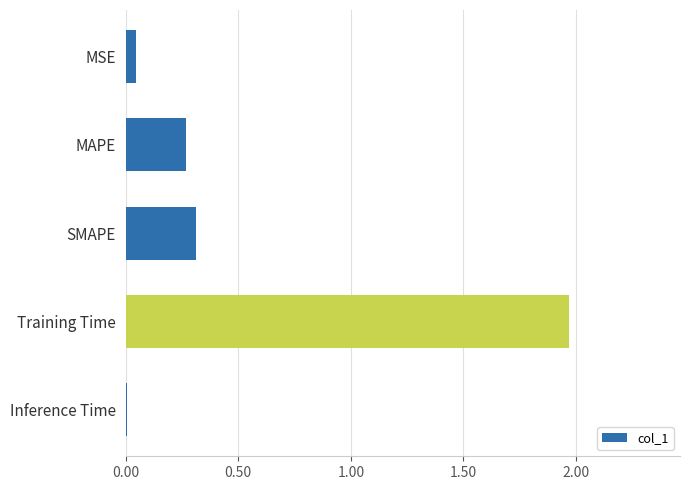

Count the number of categories in the chart.

5